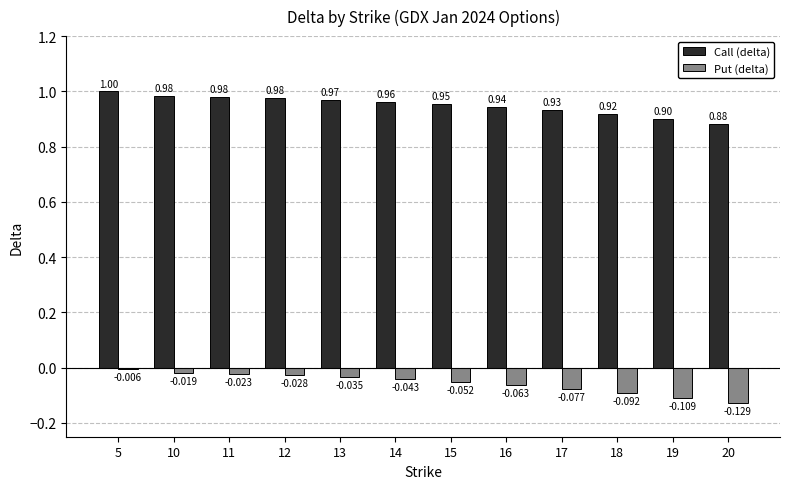

What are all the series names shown in the legend?

Call (delta), Put (delta)